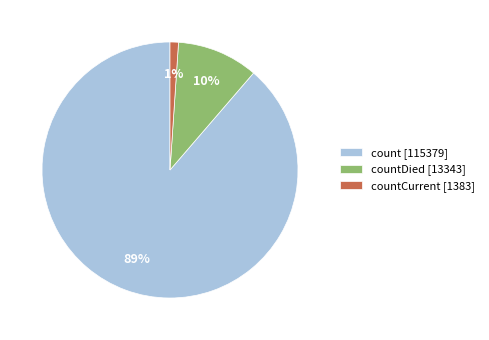

Is there a majority slice in this chart?

Yes